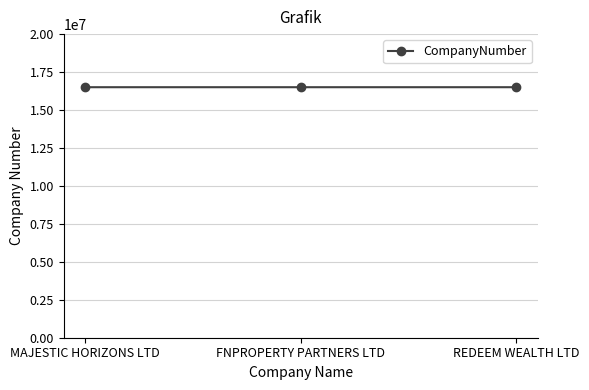

What is the maximum value shown in the chart?

16502578